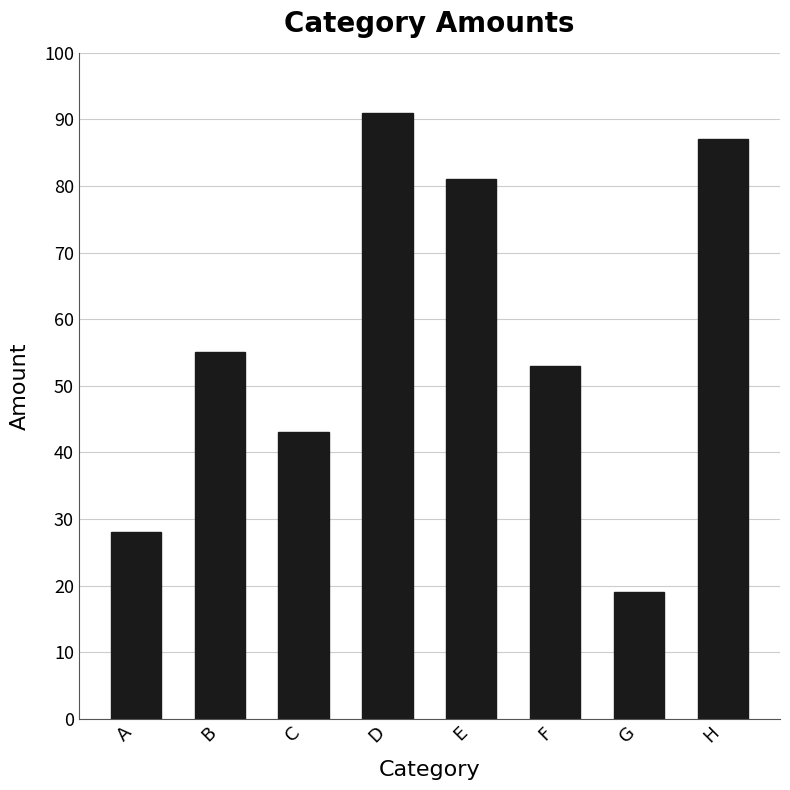

What is the sum of all values?

457